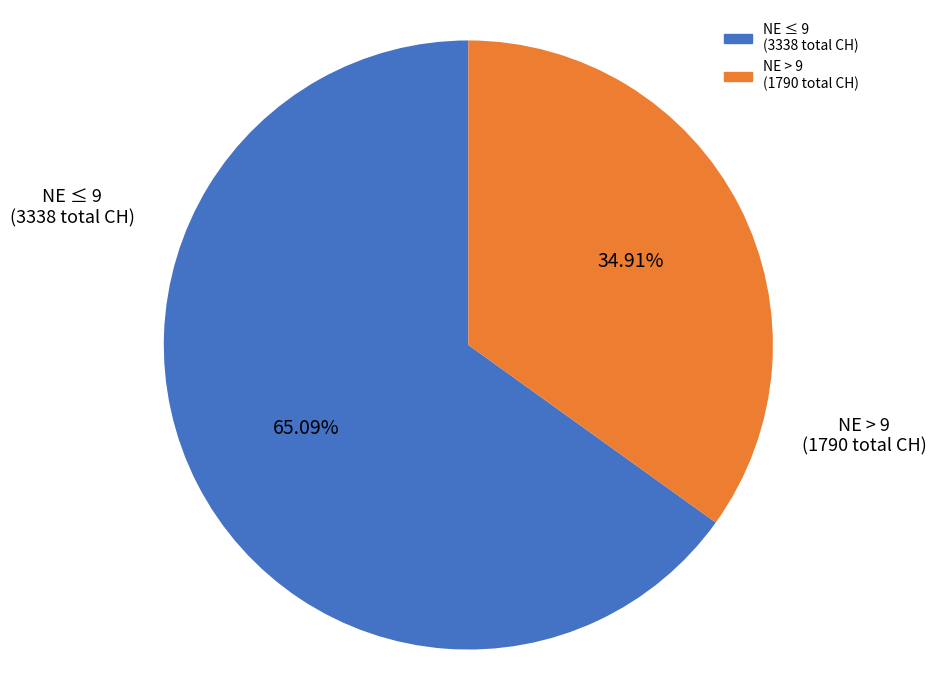

Does any single category account for the majority?

Yes